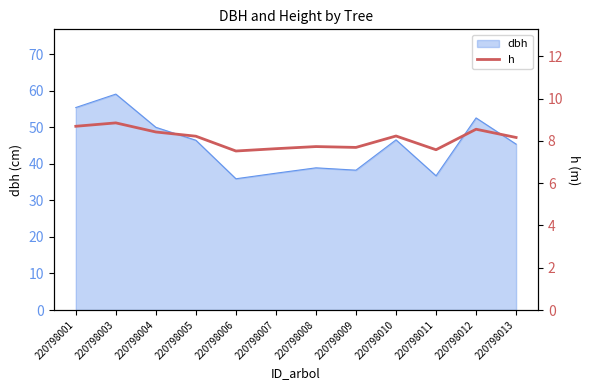

At which label does the data first exceed 8?

220798001